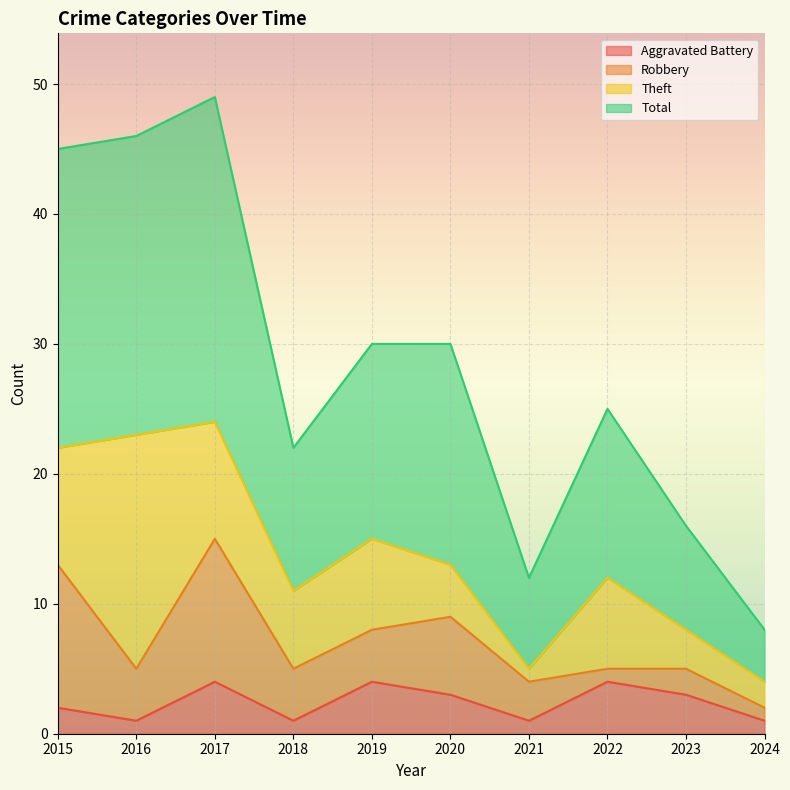

What is the highest value of the Aggravated Battery series?

4